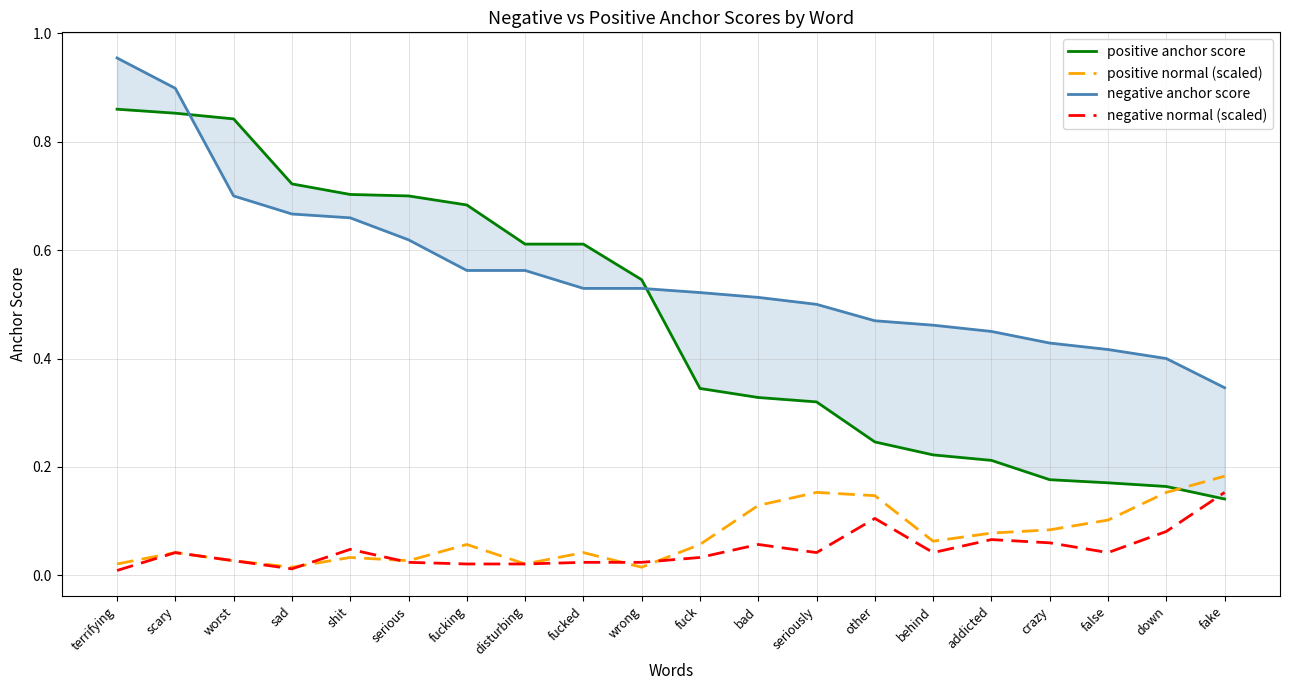

What is the label of the 9th point from the left?

fucked